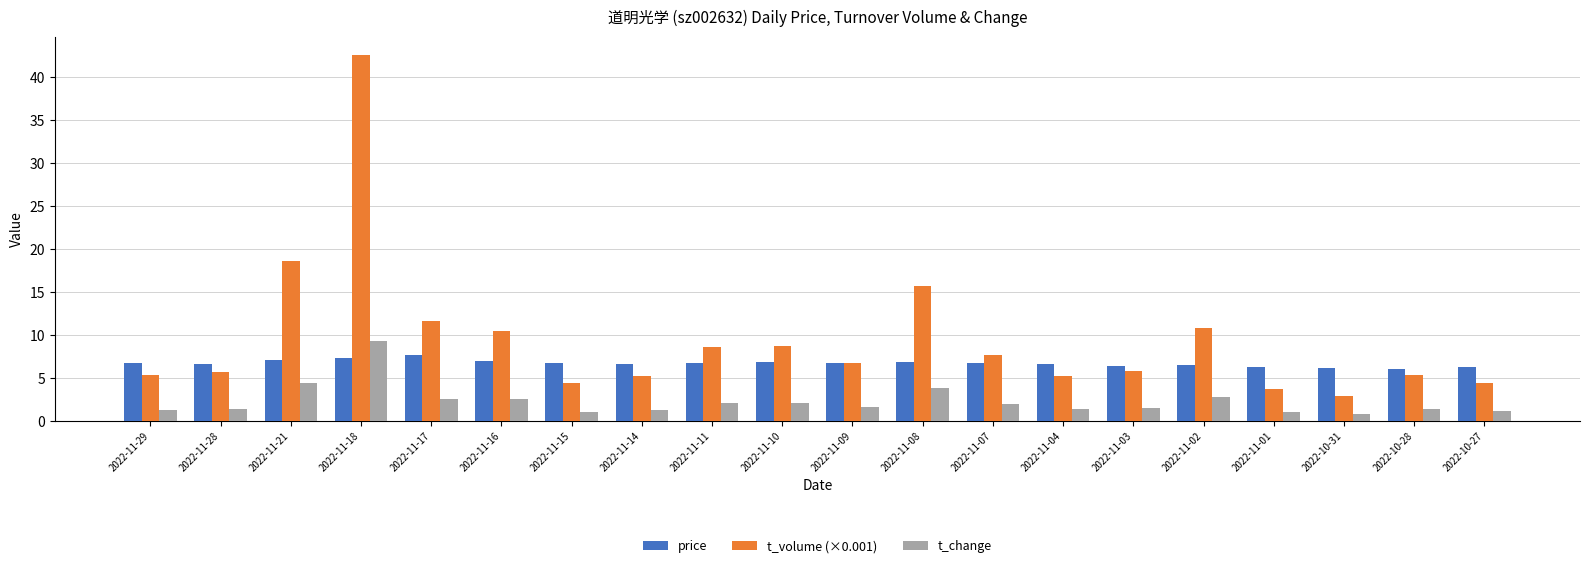

Rank the series by their average value, from highest to lowest.

t_volume (×0.001), price, t_change